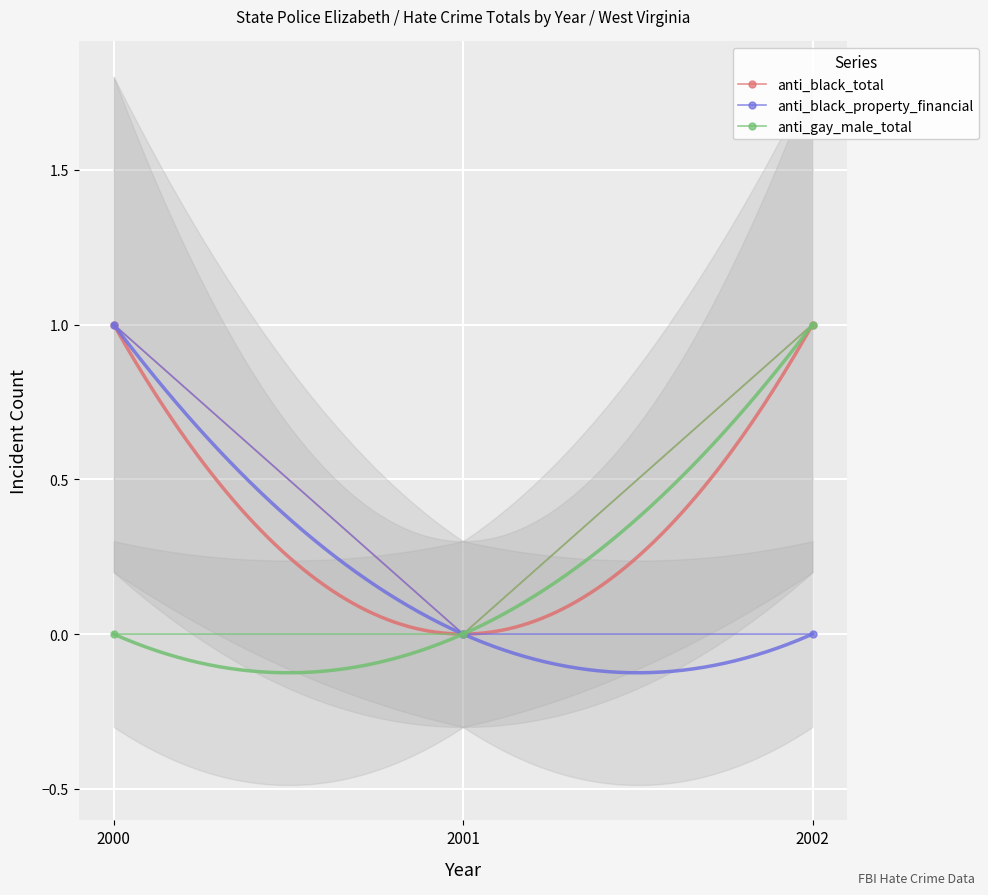

What are all the series names shown in the legend?

anti_black_total, anti_black_property_financial, anti_gay_male_total